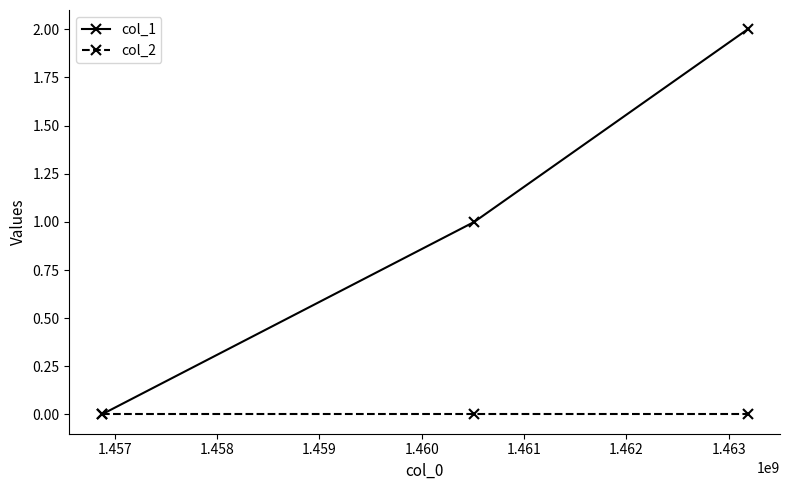

Which series has the largest total across all categories?

col_1